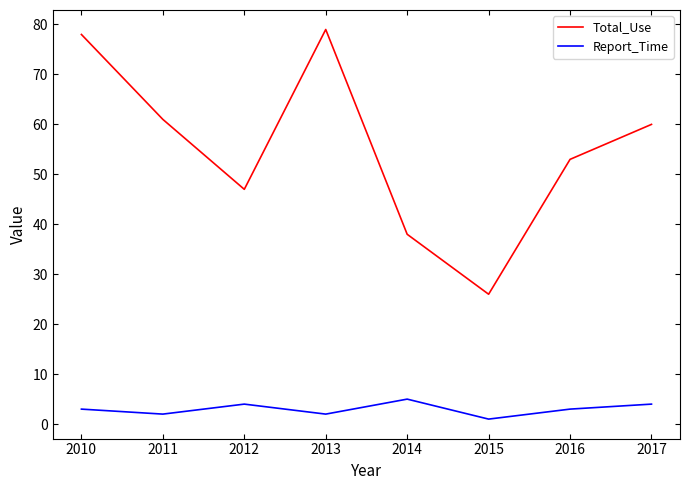

True or false: Total_Use has a value of 47 at 2012.

True